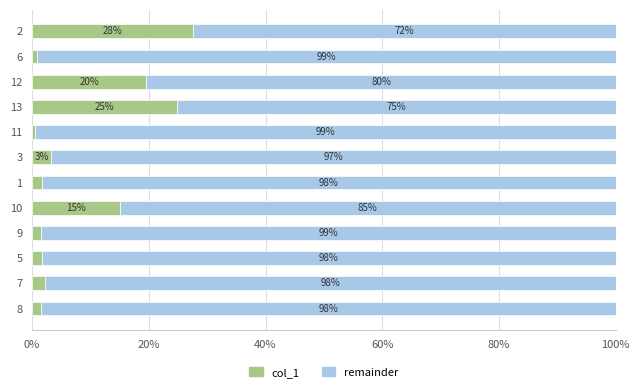

What is the total value across all series at 5?

100.0